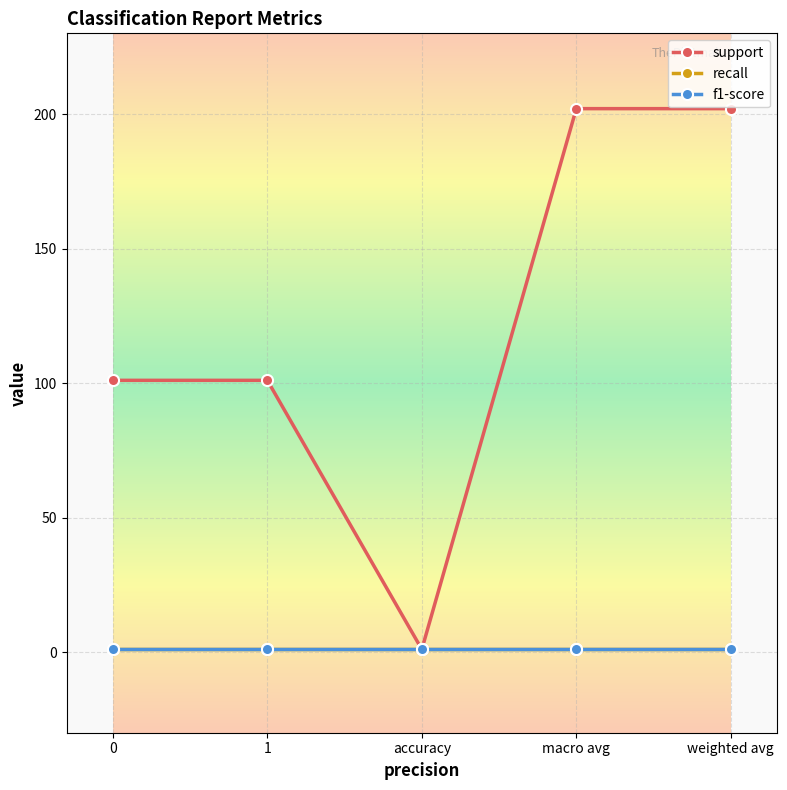

Is this an area chart (filled region under the line)?

No